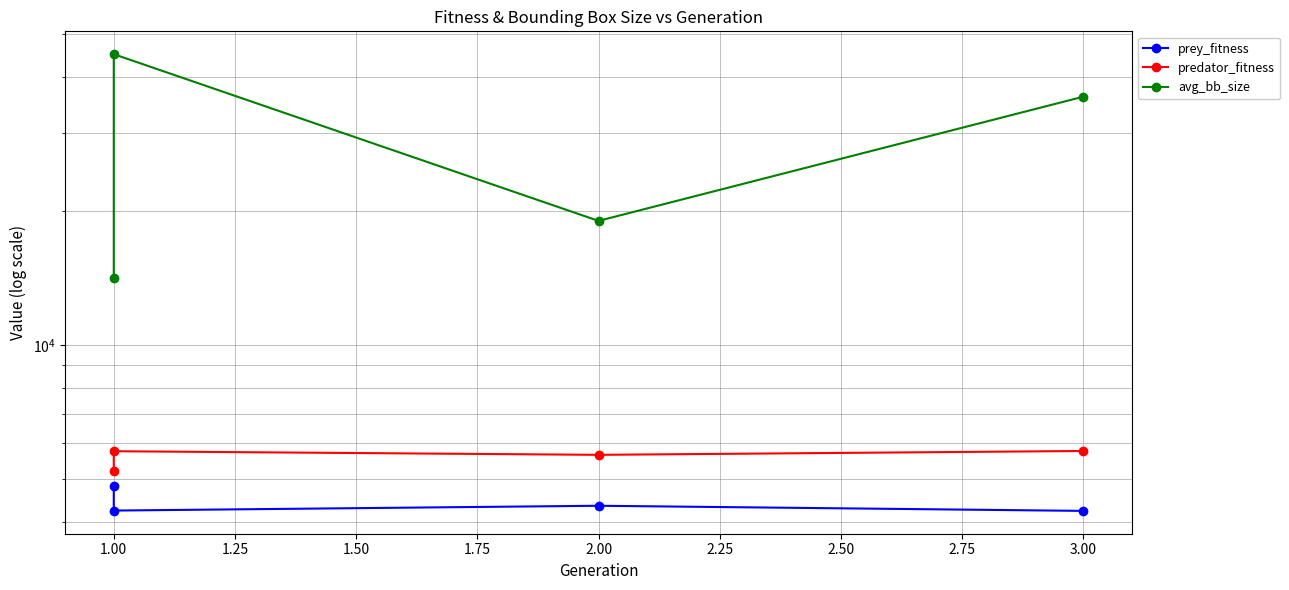

The value of avg_bb_size at 1.00 is 29889.6. True or false?

False